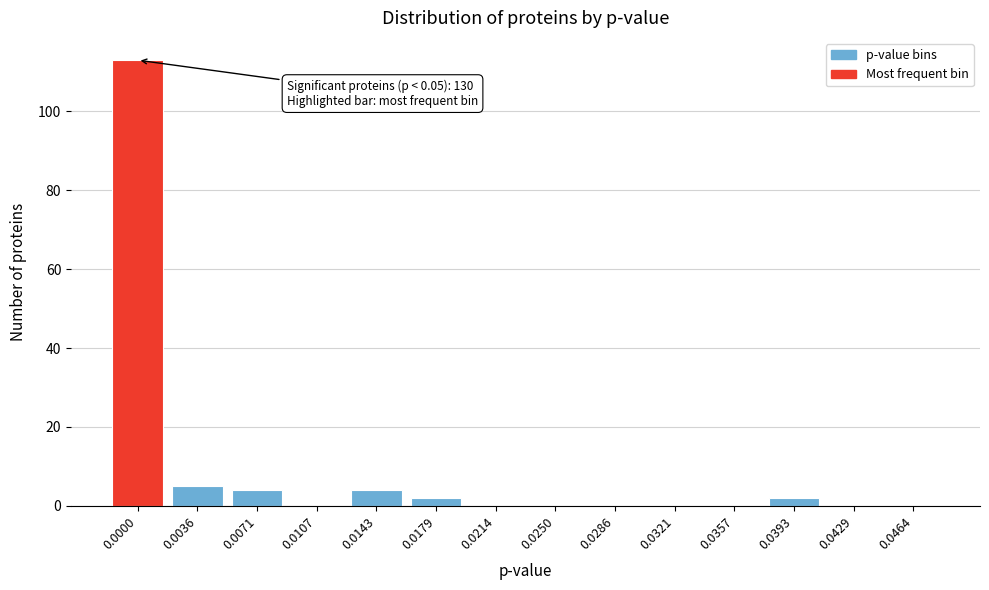

Reading right to left, what are all the values shown in this chart?

0.0464=0	0.0429=0	0.0393=2	0.0357=0	0.0321=0	0.0286=0	0.0250=0	0.0214=0	0.0179=2	0.0143=4	0.0107=0	0.0071=4	0.0036=5	0.0000=113